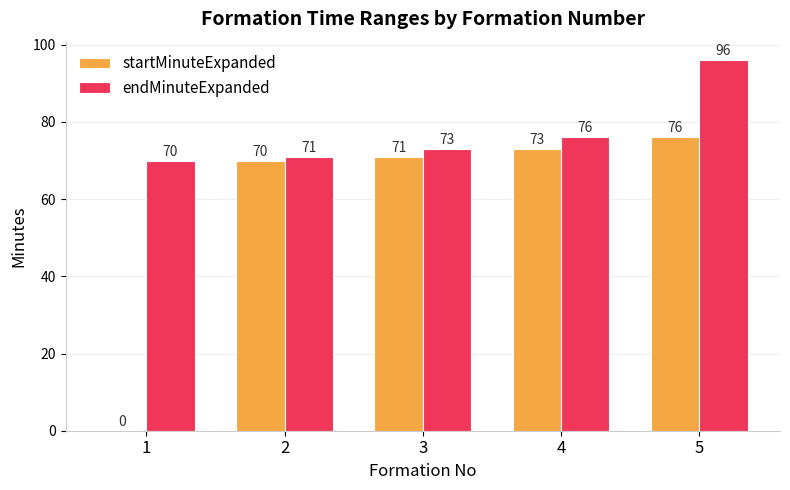

Which series has the largest range (max minus min)?

startMinuteExpanded